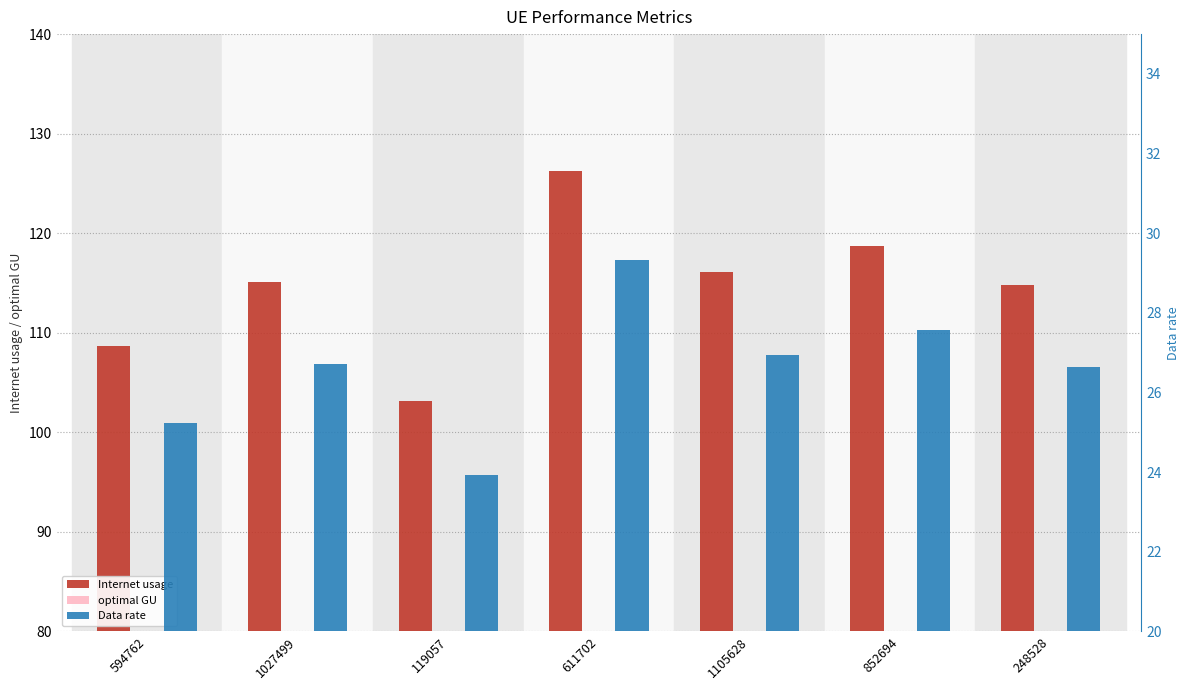

What is the difference between the maximum and minimum values in the Data rate series?

5.4